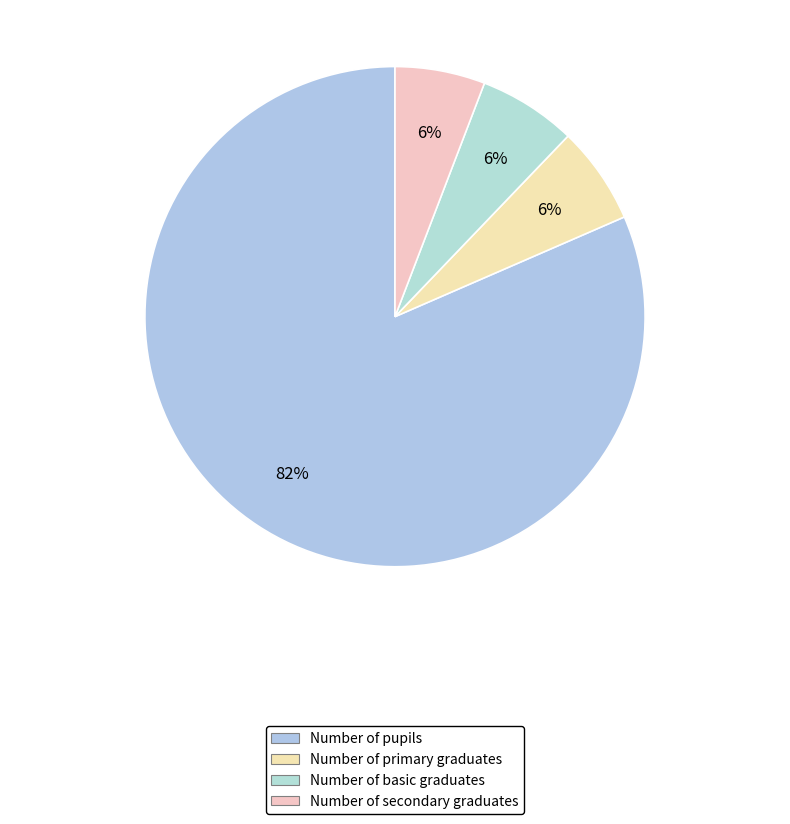

What is the largest slice in the pie chart?

Number of pupils